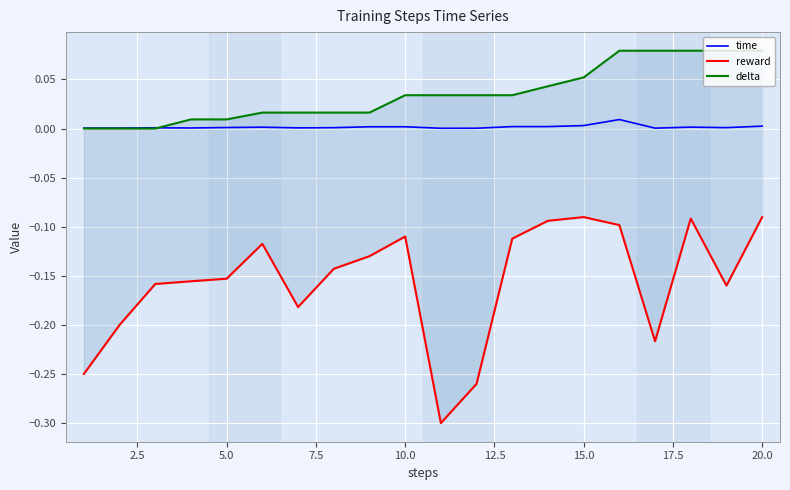

Between 7.5 and 20.0, which series saw the biggest shift?

reward